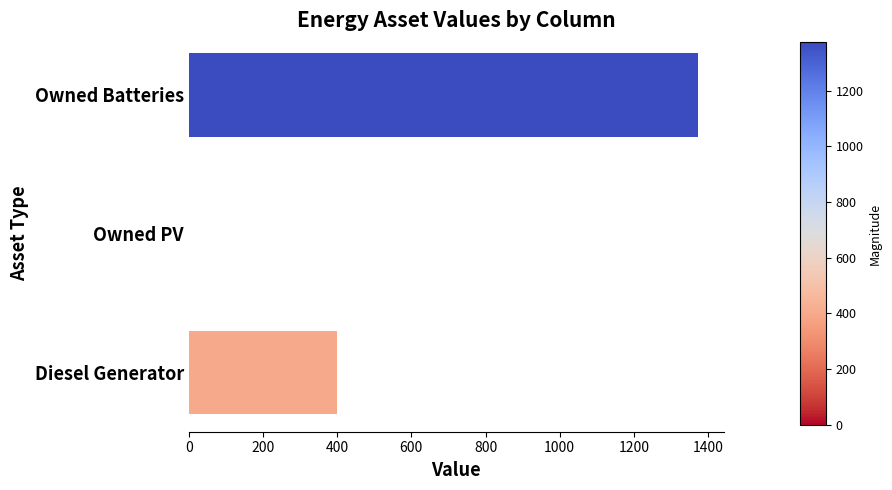

What is the sum of all values?

1774